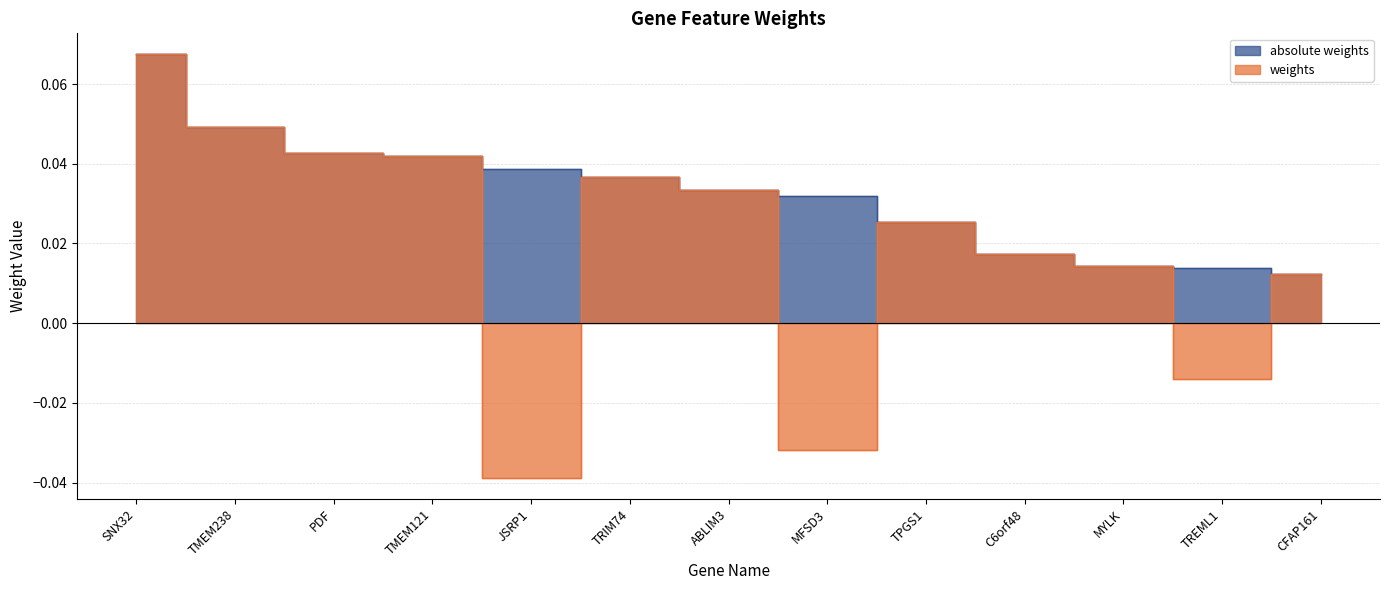

How many lines are shown in the chart?

2